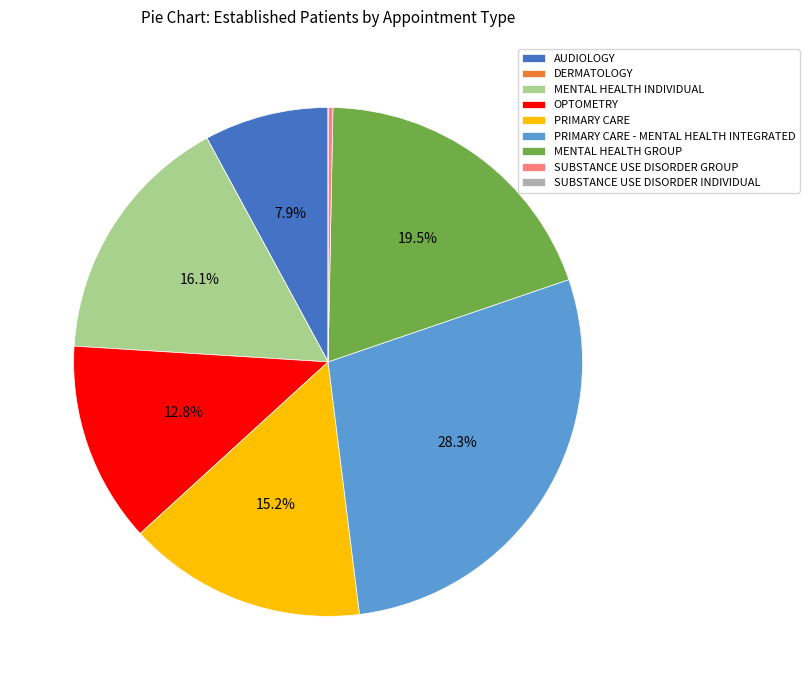

True or false: PRIMARY CARE - MENTAL HEALTH INTEGRATED accounts for 28% of the total.

True